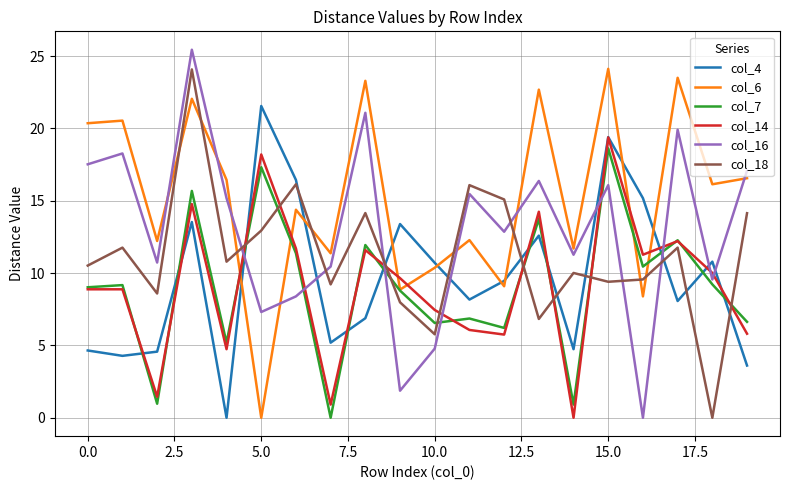

Count the number of data series in this chart.

6